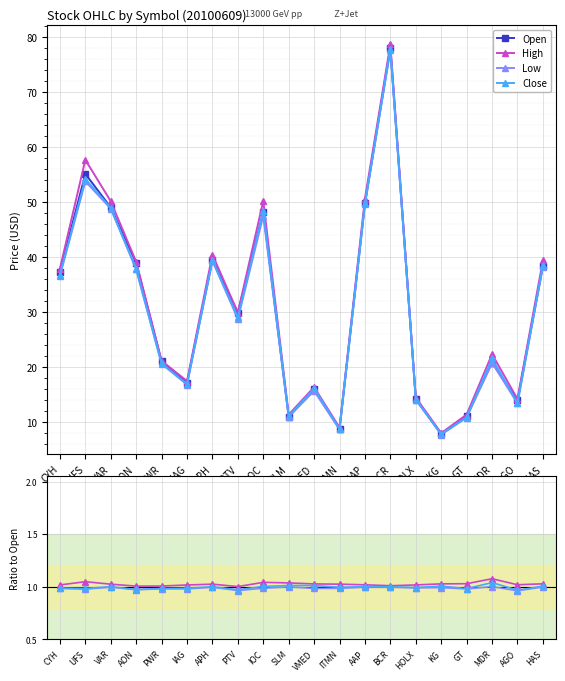

What are all the series names shown in the legend?

Open, High, Low, Close